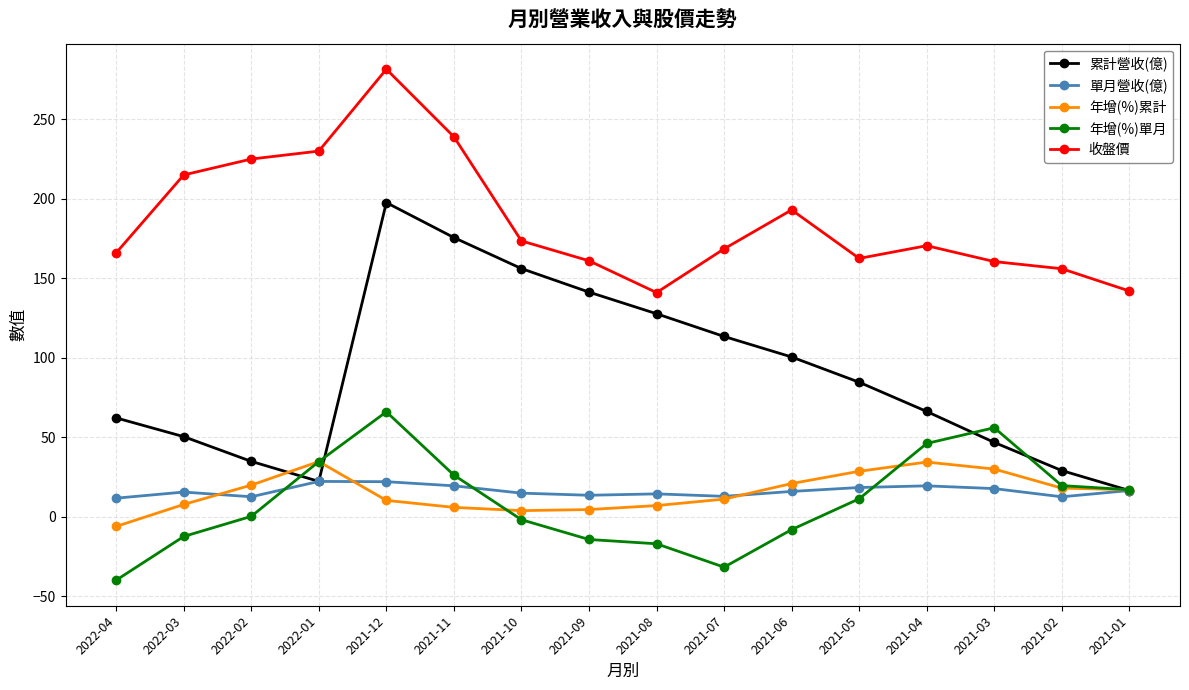

How many values in the 收盤價 series exceed 170?

8